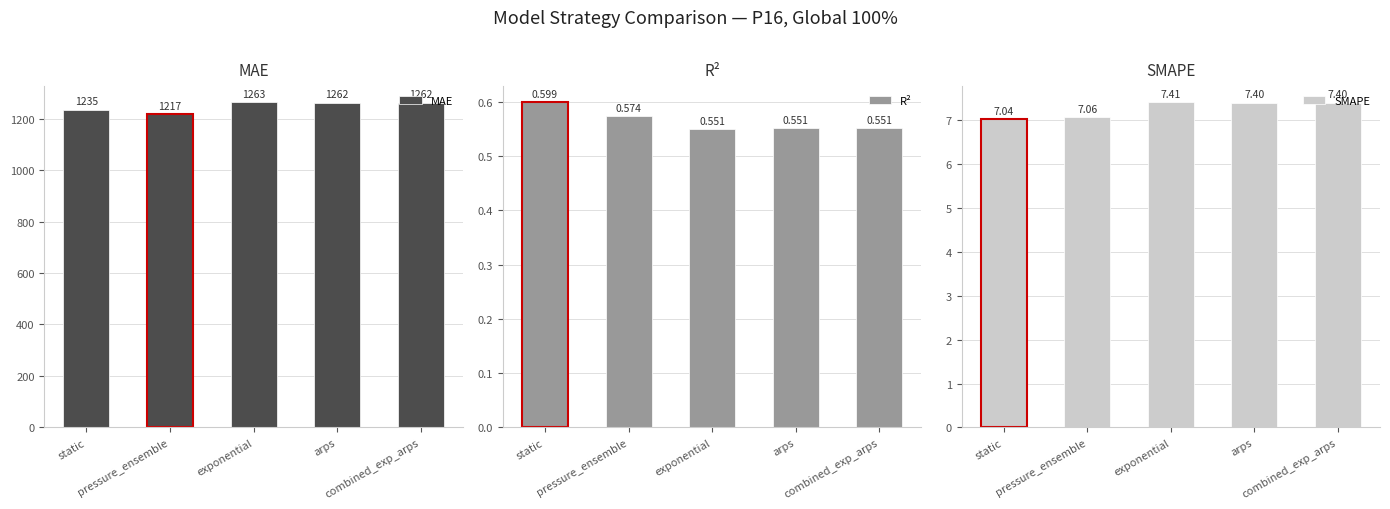

The value of MAE at combined_exp_arps is 1262.3. True or false?

True